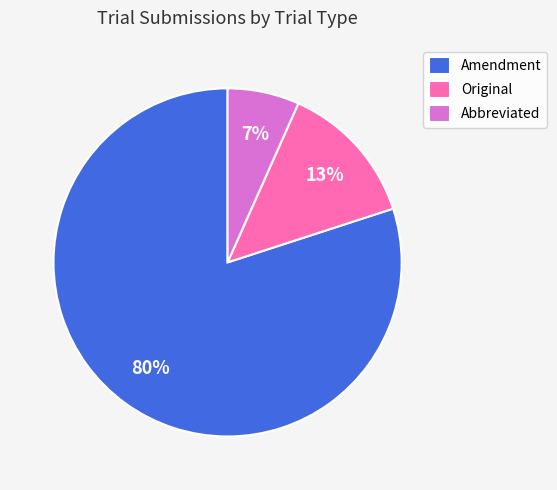

How many slices are in this pie chart?

3